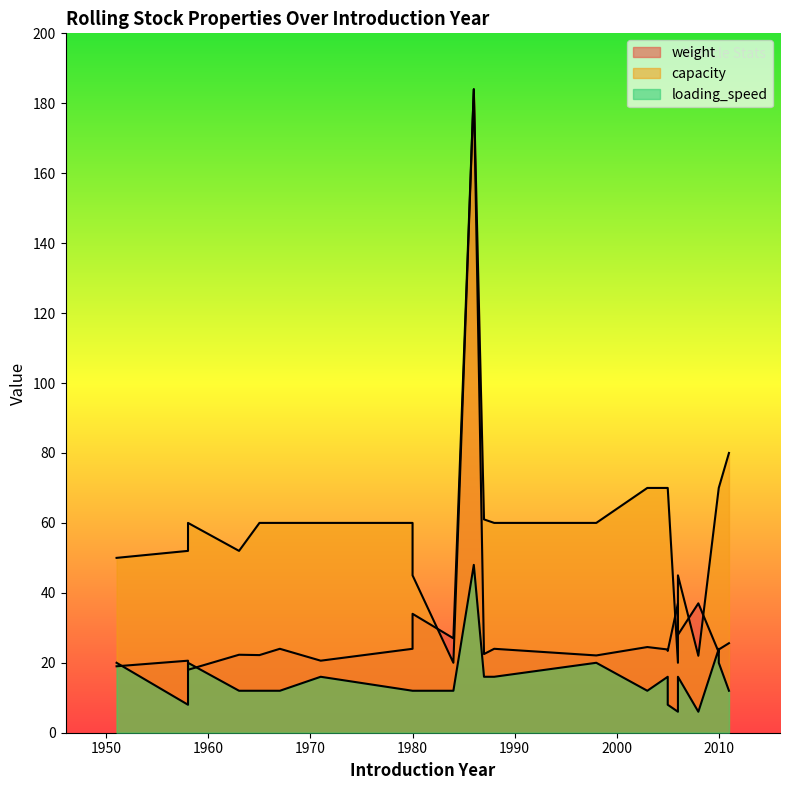

Rank the series by their average value, from highest to lowest.

capacity, weight, loading_speed